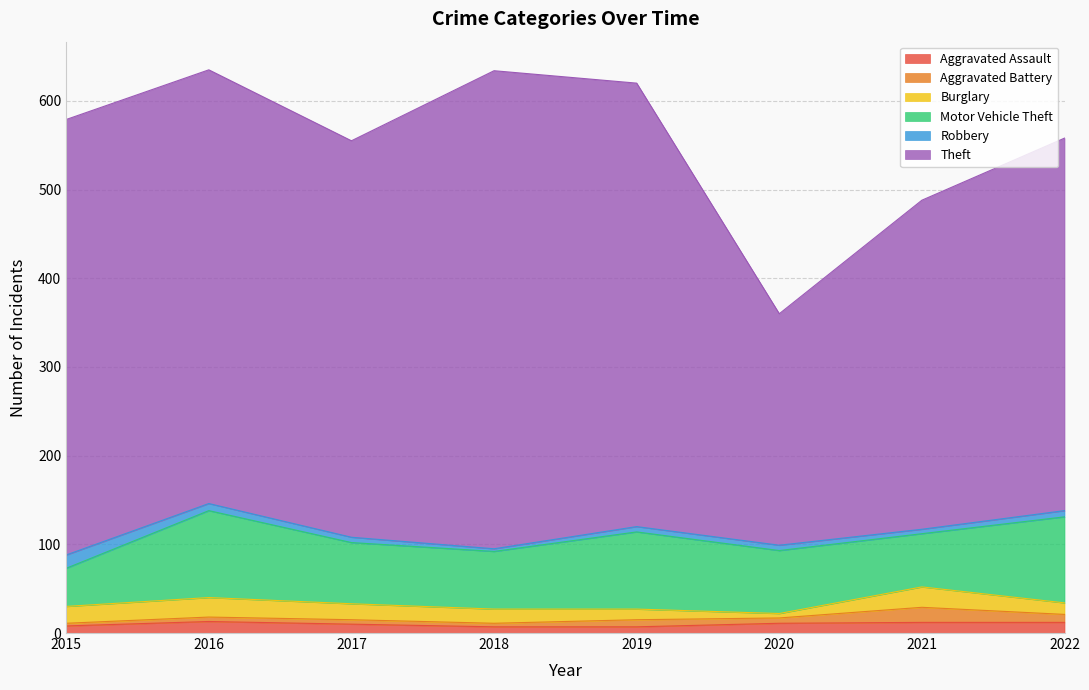

What is the difference between the Robbery values at 2018 and 2019?

3